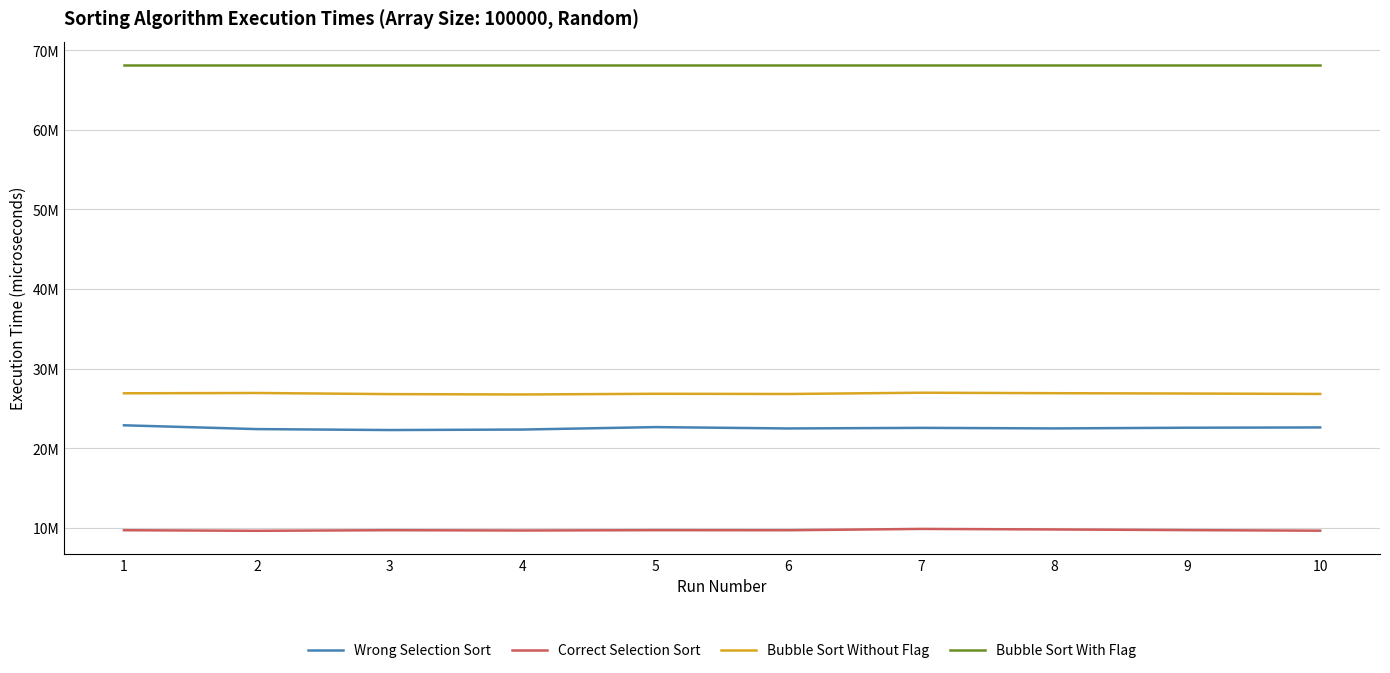

The value of Bubble Sort Without Flag at 8 is 44910989. True or false?

False